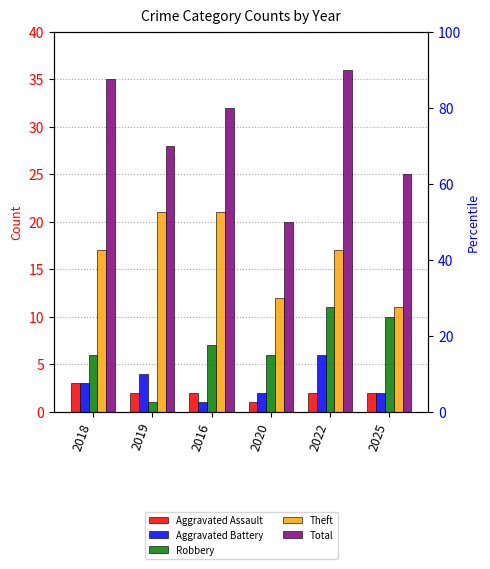

Reading right to left, extract all data points from this chart.

Aggravated Assault: 2025=2	2022=2	2020=1	2016=2	2019=2	2018=3
Aggravated Battery: 2025=2	2022=6	2020=2	2016=1	2019=4	2018=3
Robbery: 2025=10	2022=11	2020=6	2016=7	2019=1	2018=6
Theft: 2025=11	2022=17	2020=12	2016=21	2019=21	2018=17
Total: 2025=25	2022=36	2020=20	2016=32	2019=28	2018=35